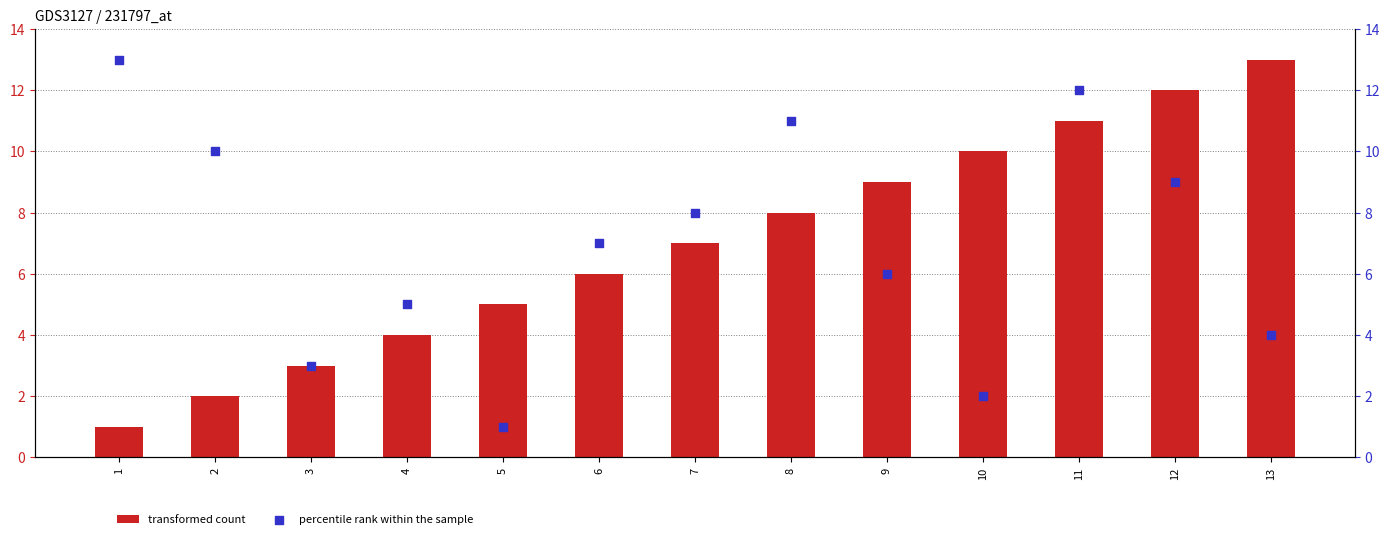

Which series has the largest total across all categories?

transformed count